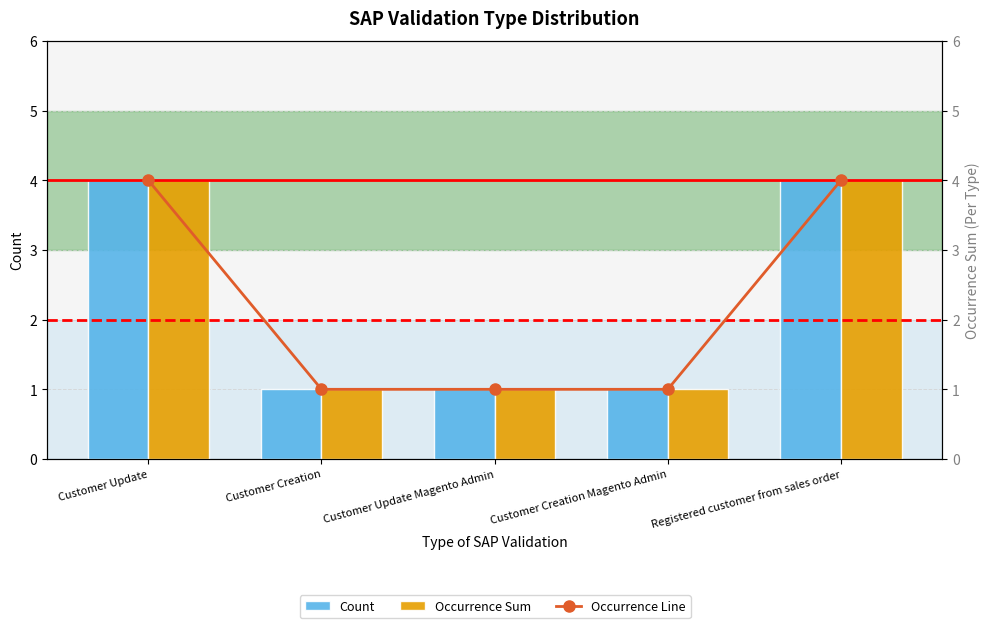

Rank the series at Customer Update Magento Admin from highest to lowest value.

Count, Occurrence Sum, Occurrence Line